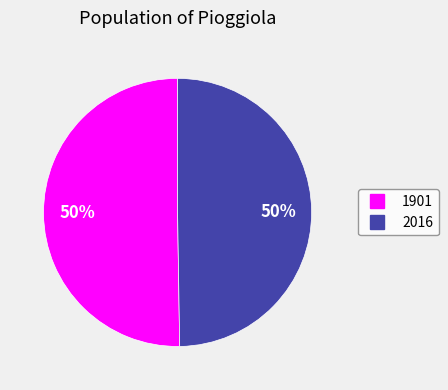

Combined, do 2016 and 1901 account for over 50%?

Yes